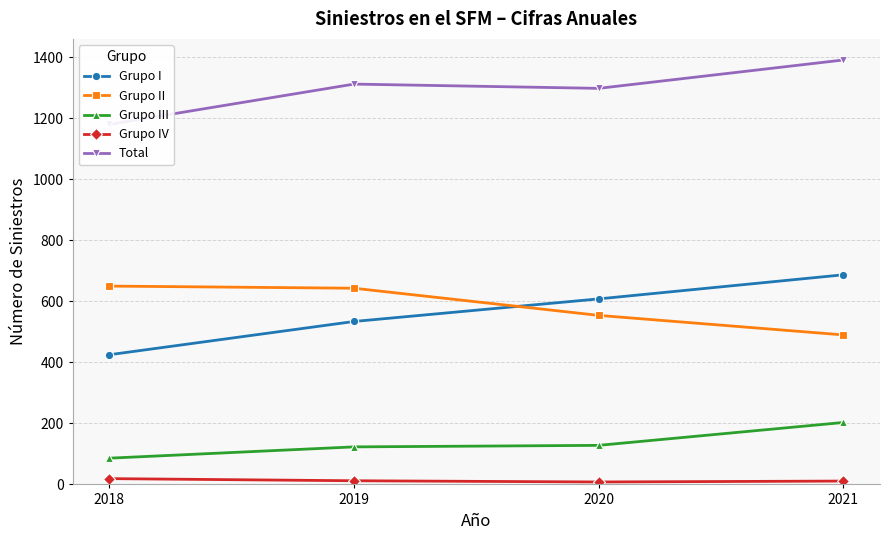

At which category does the chart reach its peak across all series?

2021